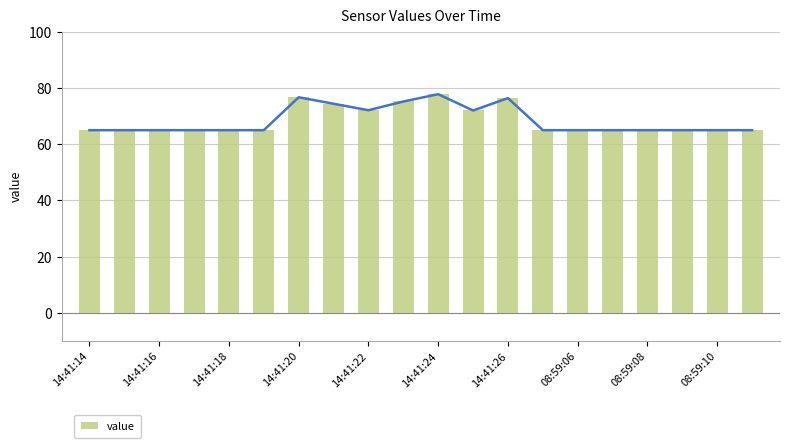

What value does the data have at 19?

65.0